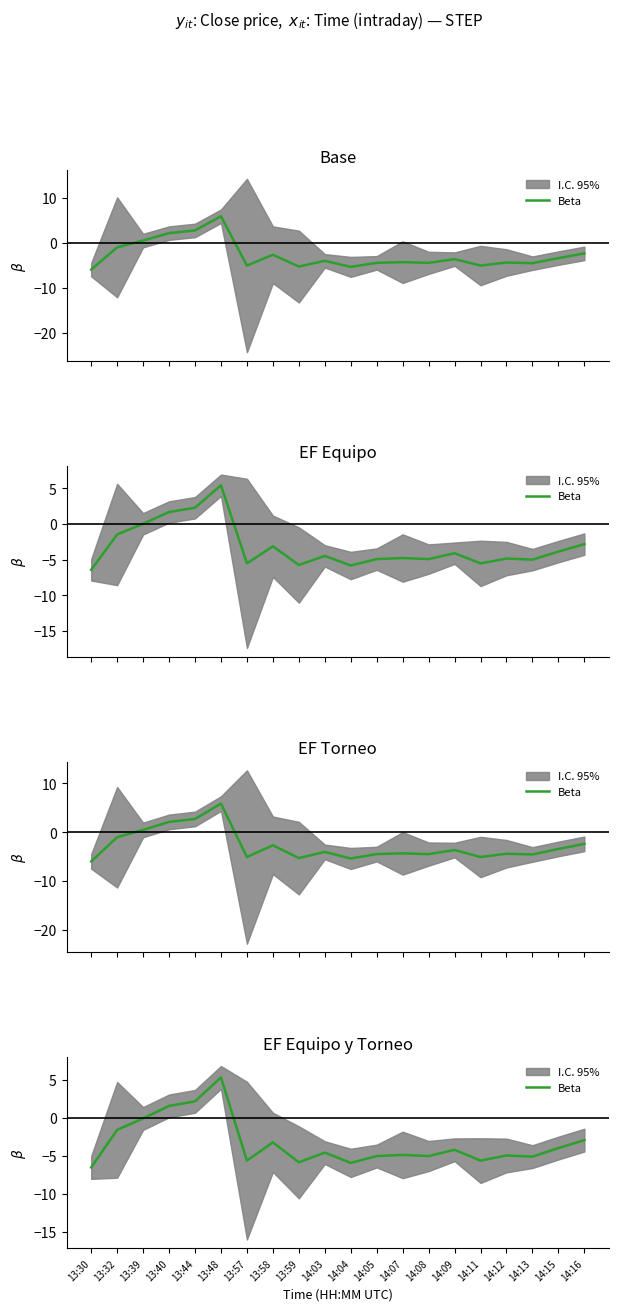

What position from the right is 14:09?

6